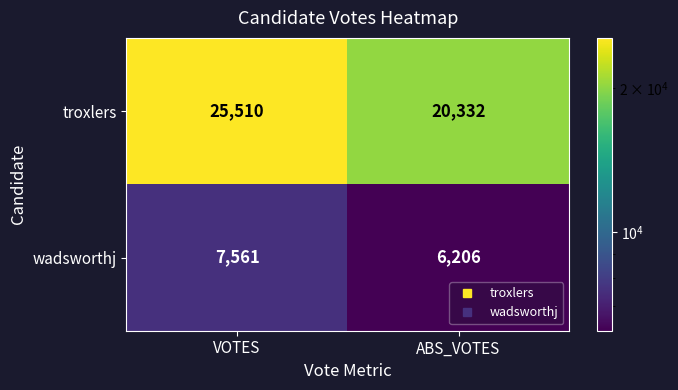

Where is wadsworthj nearest to the value 6883?

ABS_VOTES